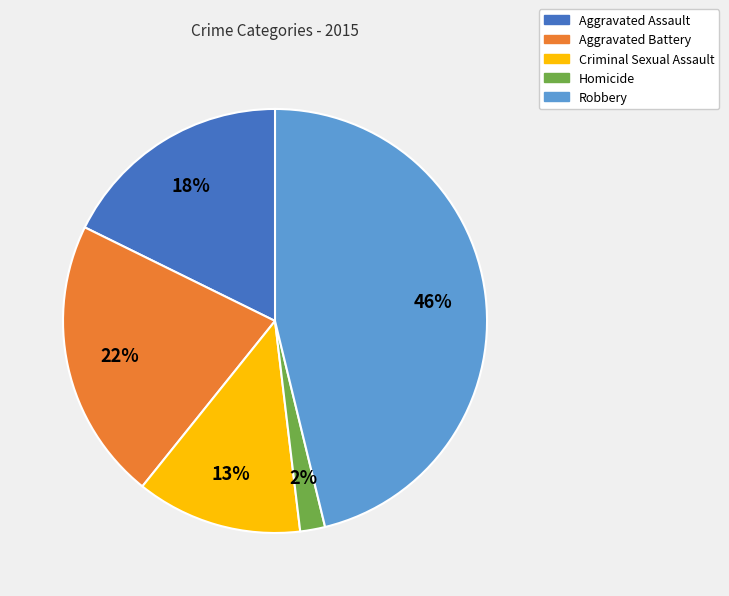

The Aggravated Assault slice represents 18% of the pie. True or false?

True